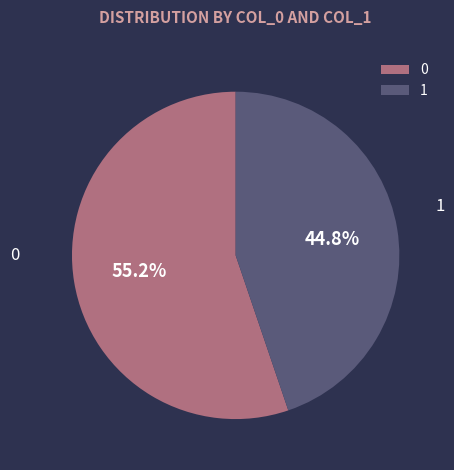

To the nearest percent, what is the difference between the largest and smallest slice percentages?

10%